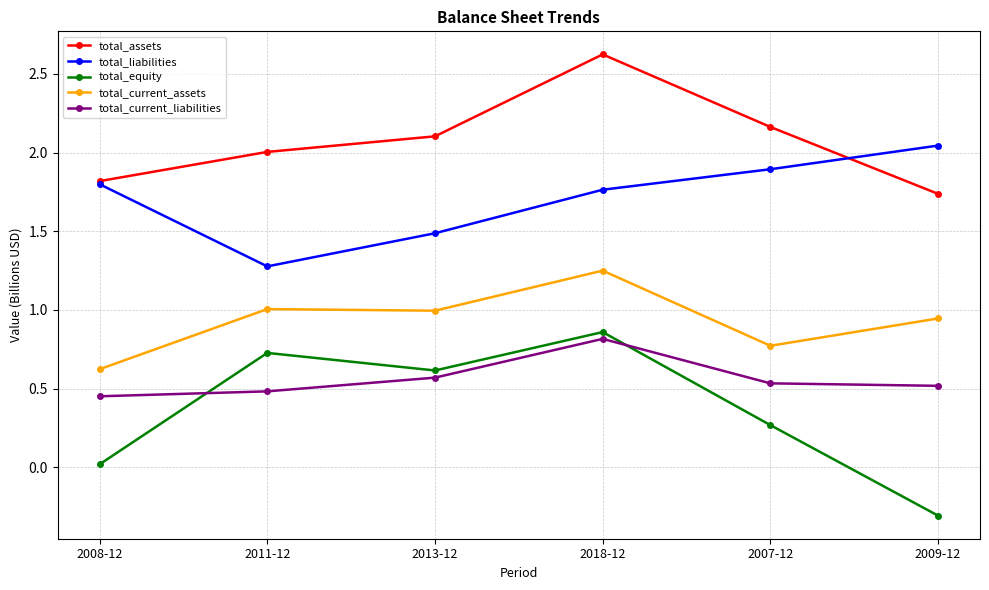

The total_current_assets series shows 1.0 at 2011-12. True or false?

True